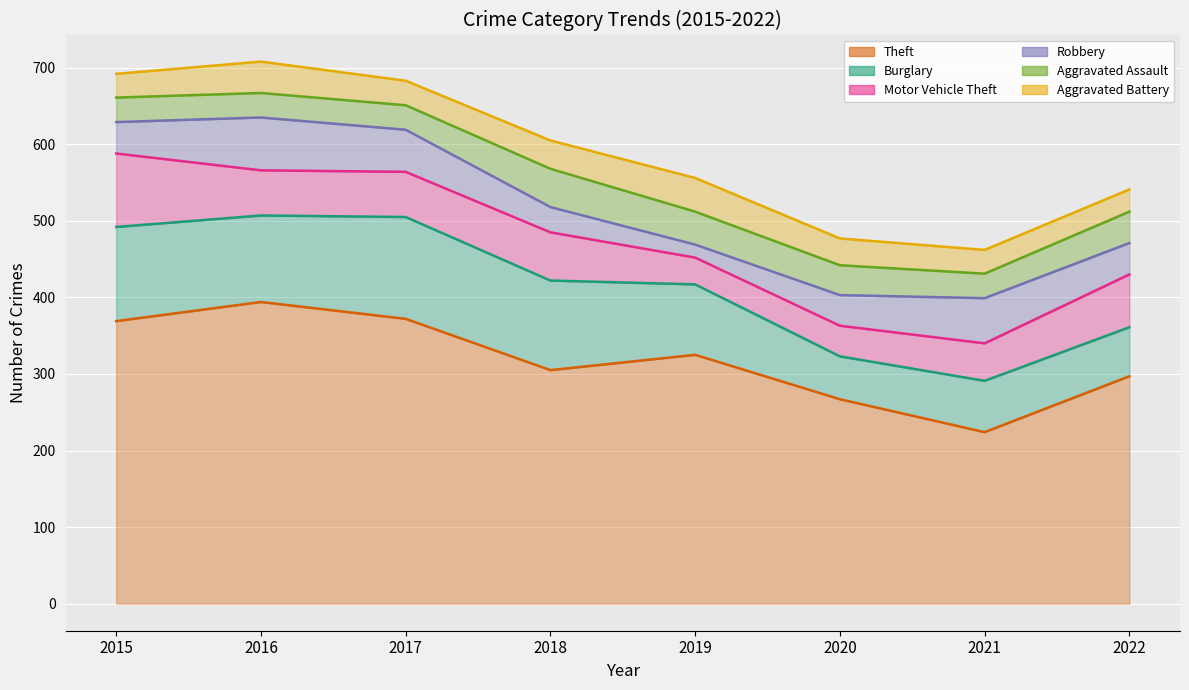

What is the spread (max minus min) of values at 2016?

362